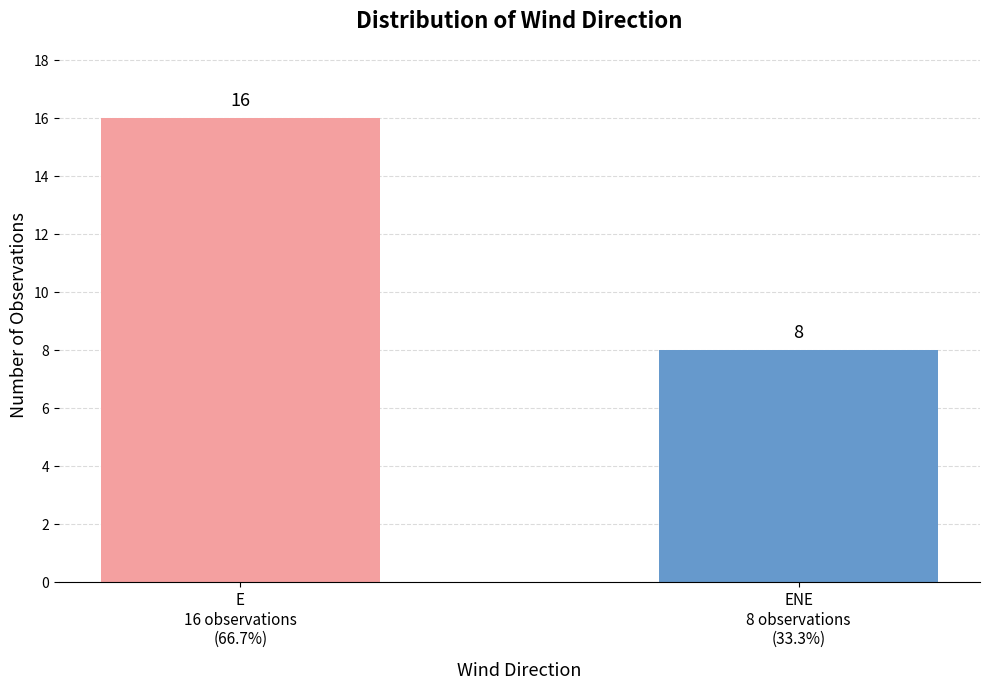

What is the minimum value shown in the chart?

8